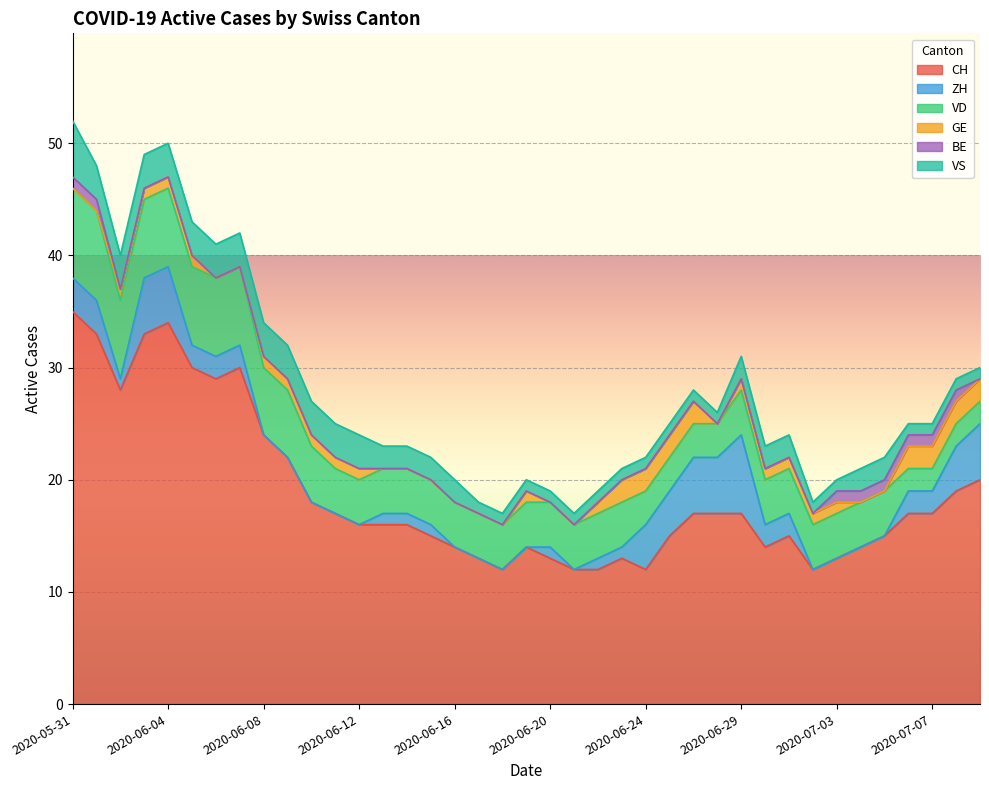

What is the maximum value for CH?

35